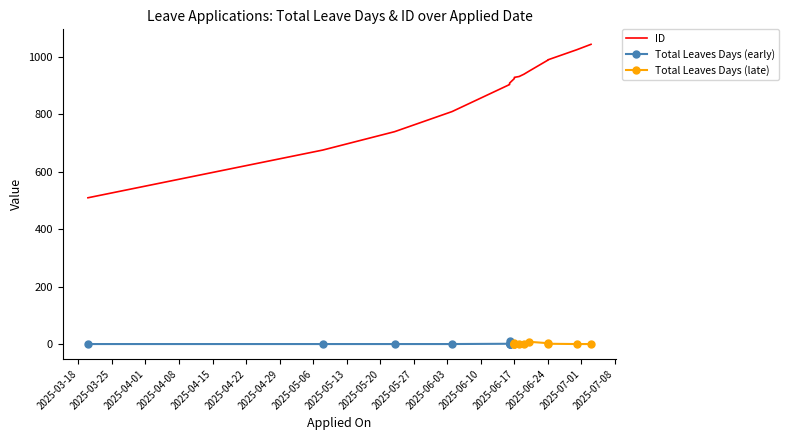

Rank the categories by value from highest to lowest.

2025-07-03, 2025-06-30, 2025-06-24, 2025-06-24, 2025-06-20, 2025-06-19, 2025-06-18, 2025-06-17, 2025-06-17, 2025-06-17, 2025-06-17, 2025-06-16, 2025-06-16, 2025-06-16, 2025-06-16, 2025-06-16, 2025-06-16, 2025-06-04, 2025-05-23, 2025-05-08, 2025-03-20